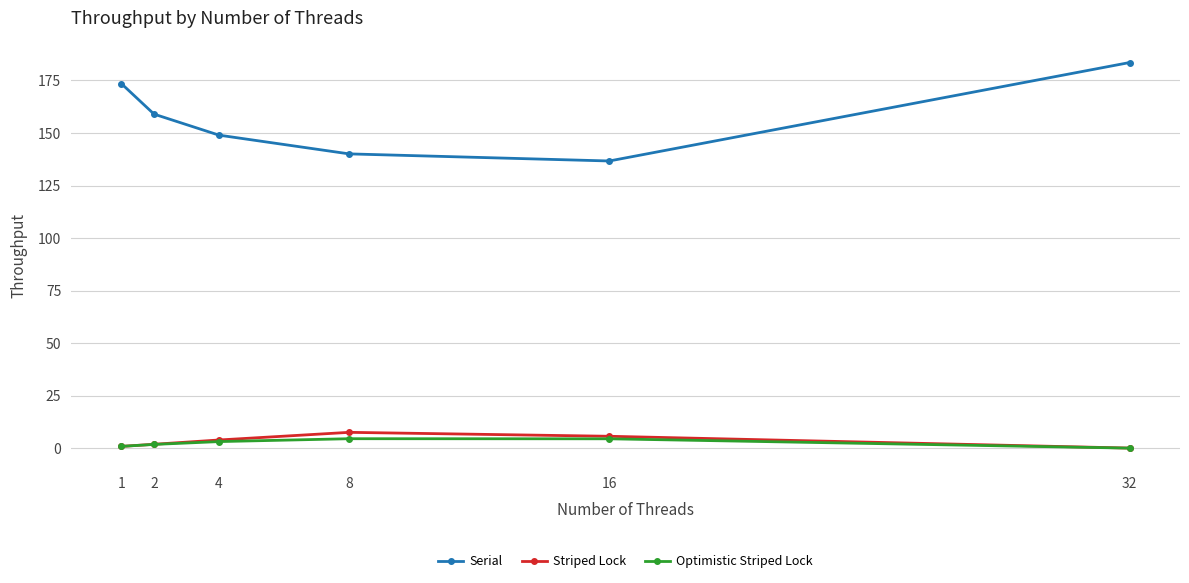

How many data points does each series have?

6